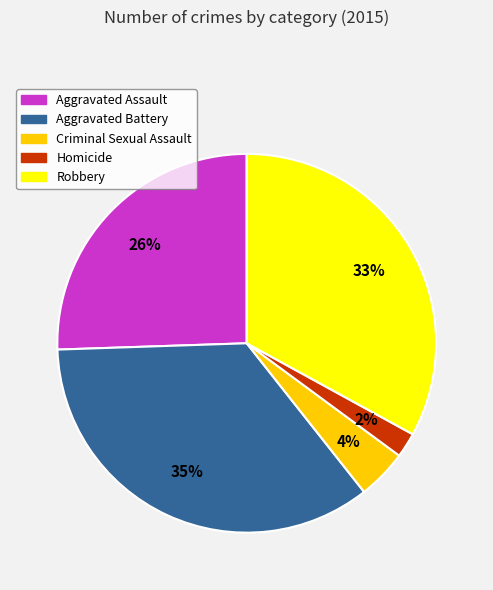

Combined, do Robbery and Criminal Sexual Assault account for over 50%?

No